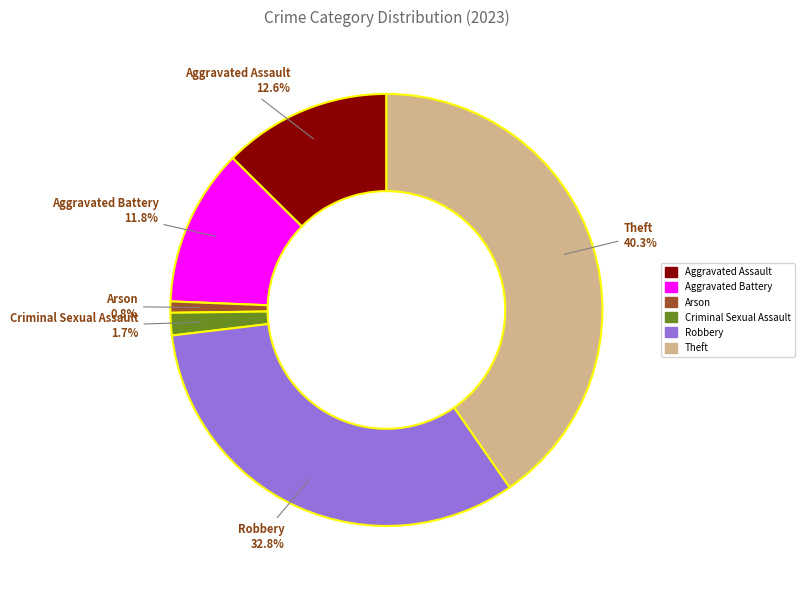

Does any single category account for the majority?

No